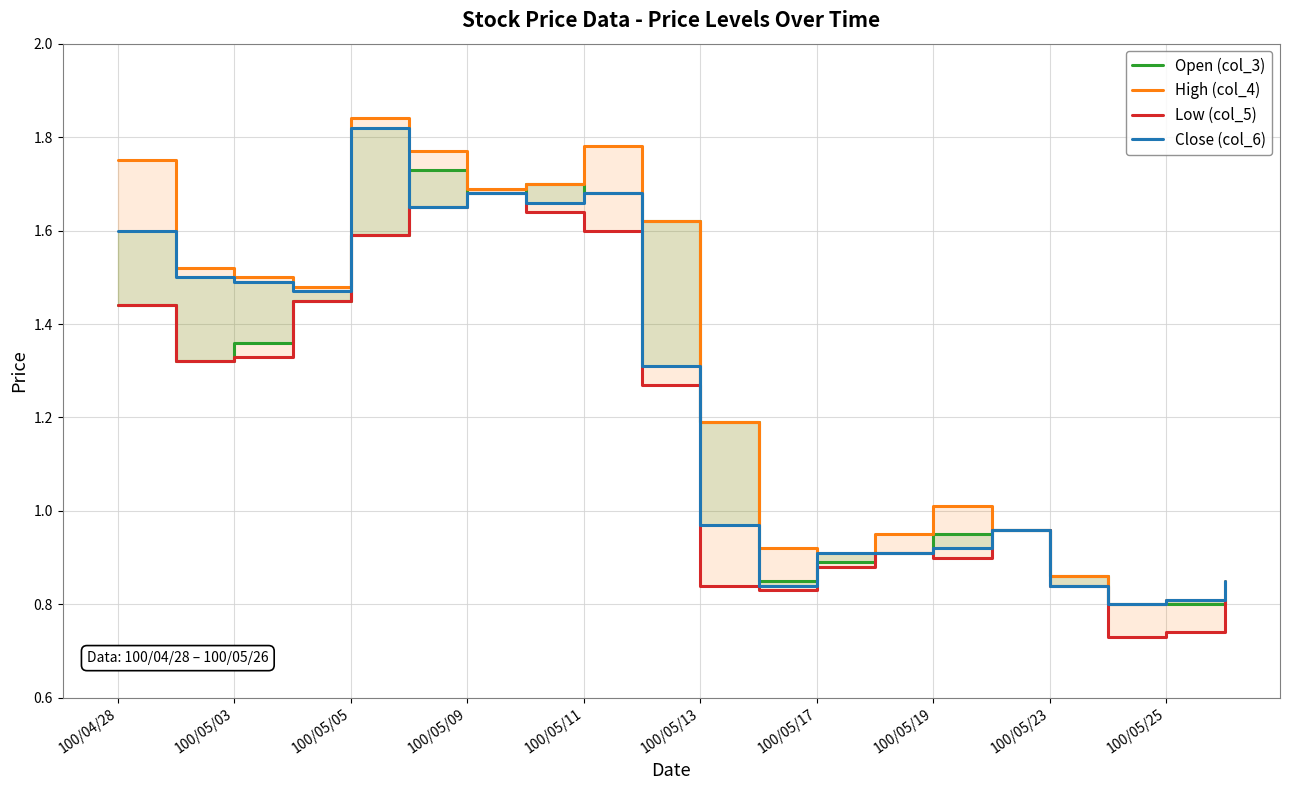

What is the total value across all series at 100/05/19?

3.8